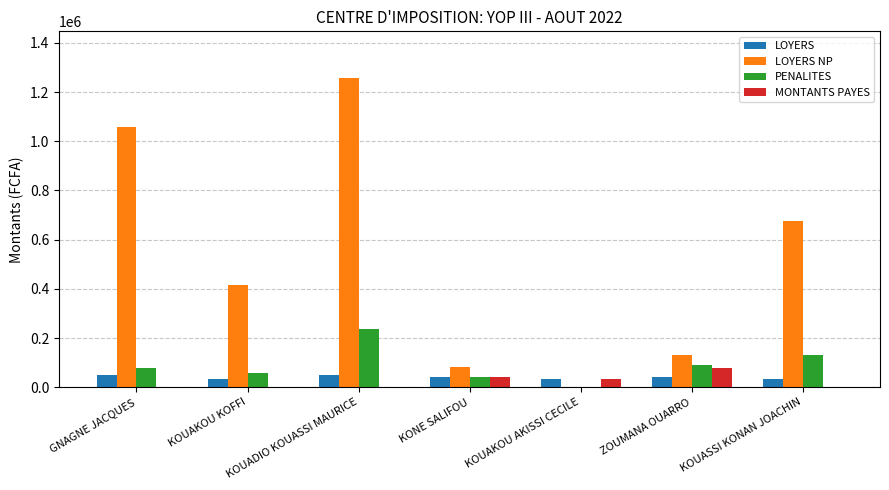

Is it true that LOYERS NP equals 0 at KOUAKOU AKISSI CECILE?

True